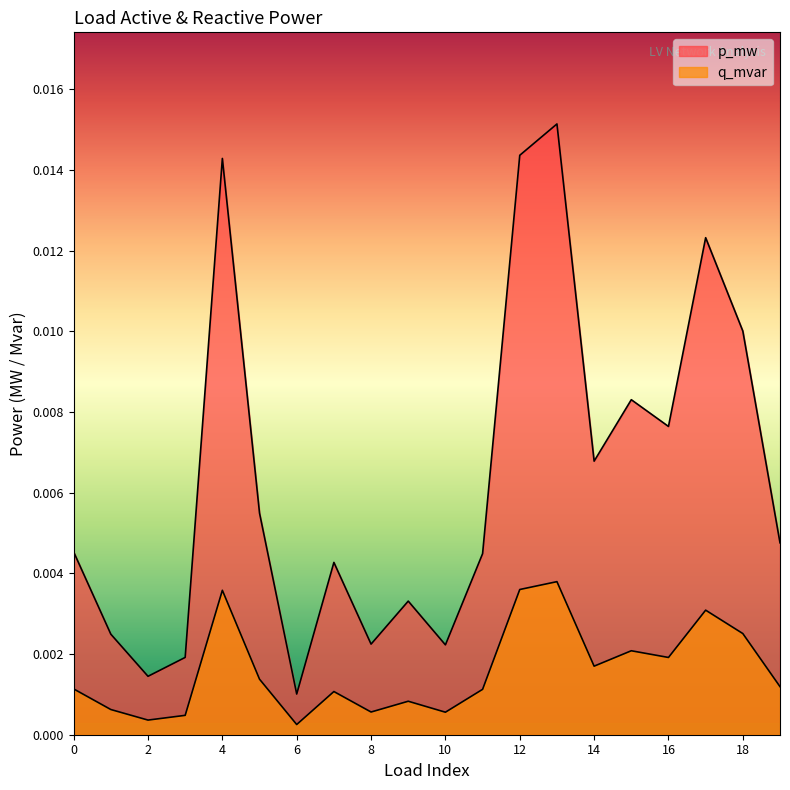

True or false: q_mvar and p_mw intersect in this chart.

False